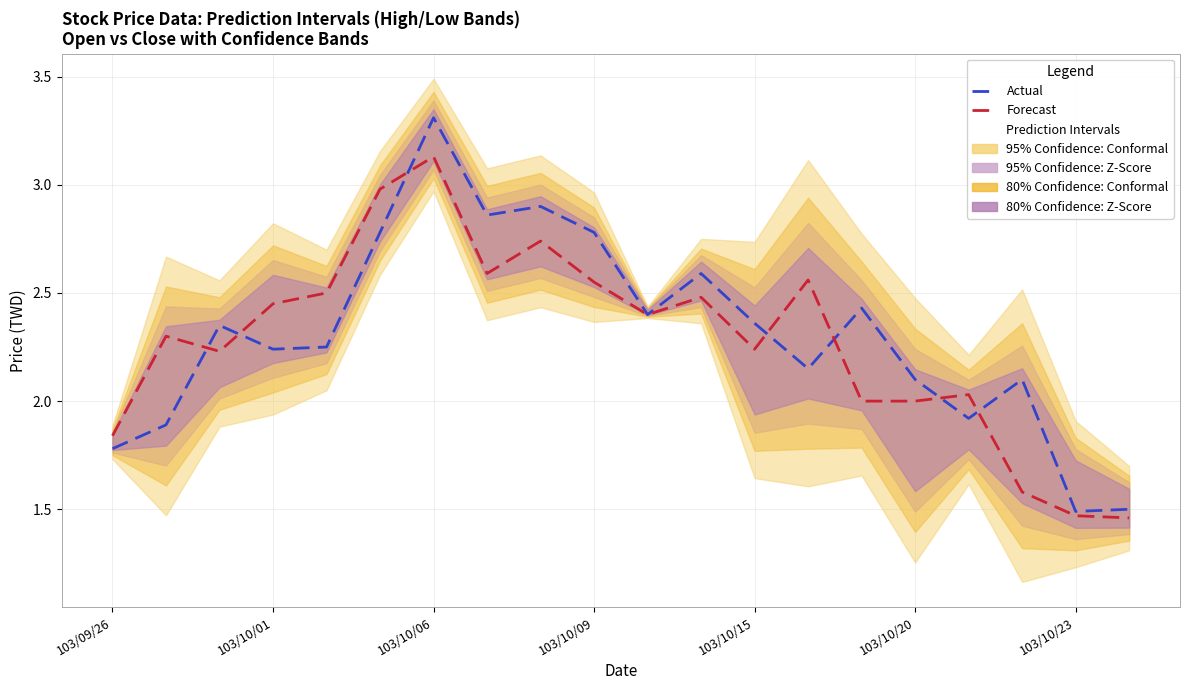

After their last crossing, which series has the higher values: Actual (Open) or Forecast (Close)?

Actual (Open)